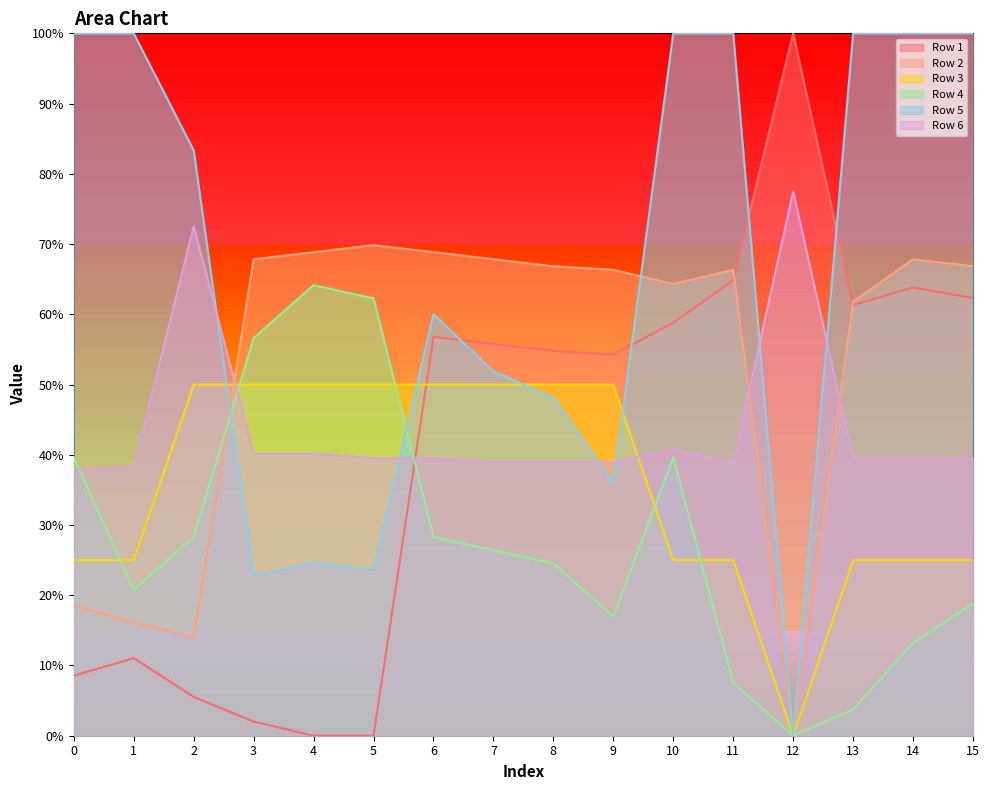

At which category is the sum across all series the highest?

10